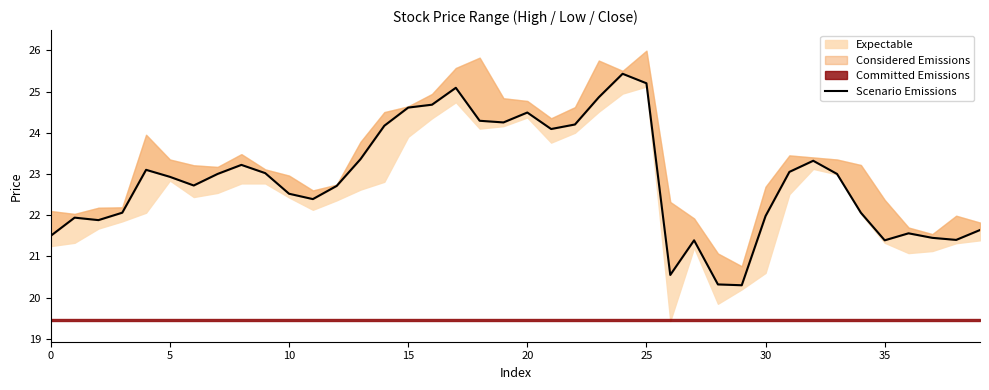

True or false: the data shows 38.3 at 37.

False